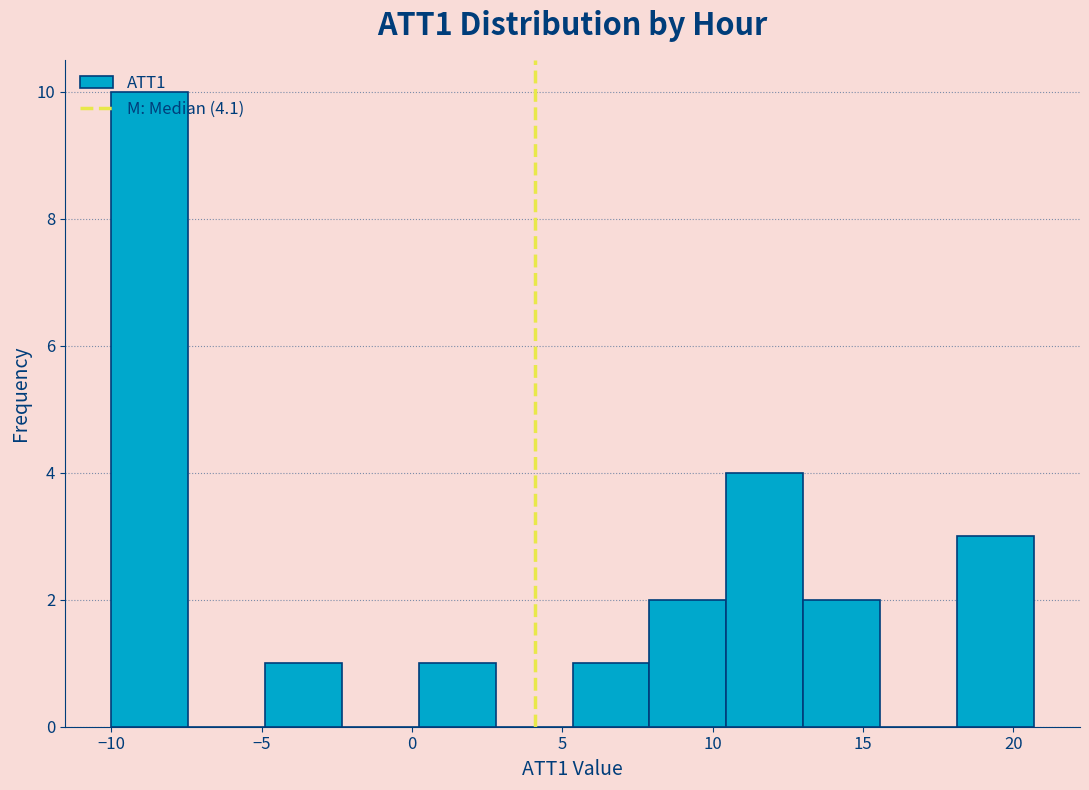

Reading left to right, list every bar in this chart as the range it spans on the x-axis followed by its height. Neither the bar edges nor the heights are printed on the chart, so give them approximately, as read against the axes.

-10.0 to -7.5: 10
-7.5 to -5.0: 0
-5.0 to -2.5: 1
-2.5 to 0.0: 0
0.0 to 3.0: 1
3.0 to 5.5: 0
5.5 to 8.0: 1
8.0 to 10.5: 2
10.5 to 13.0: 4
13.0 to 15.5: 2
15.5 to 18.0: 0
18.0 to 20.5: 3